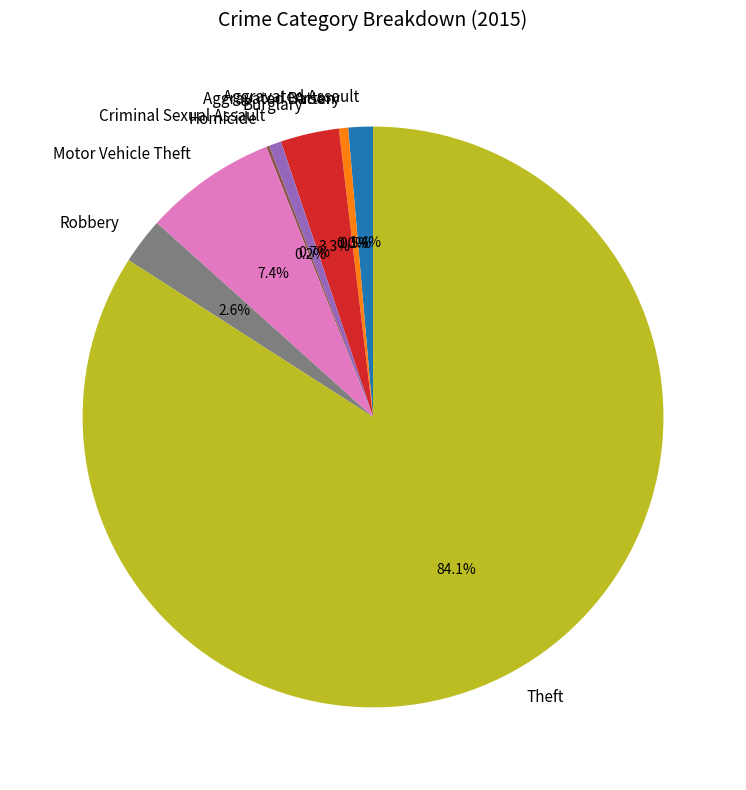

Between Burglary and Theft, which is larger?

Theft